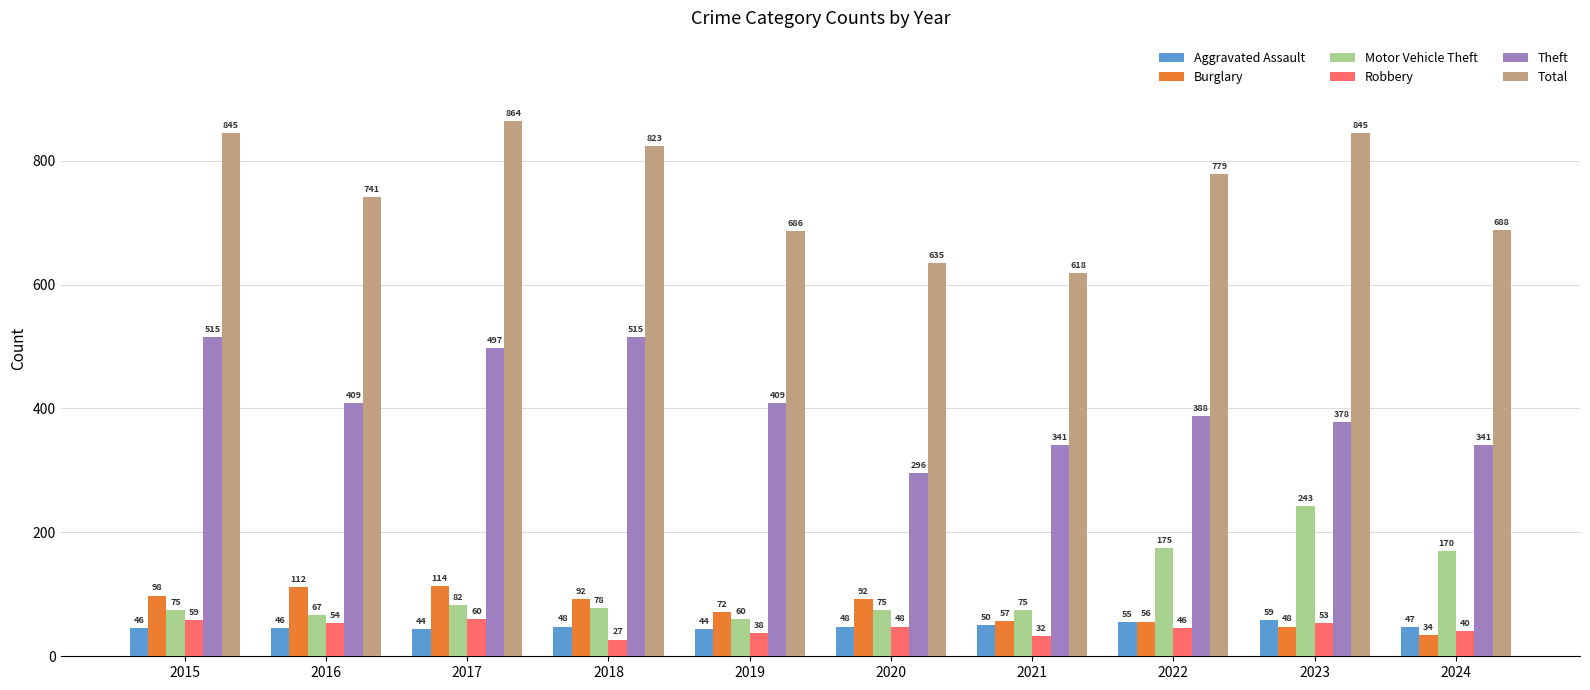

What are all the series names shown in the legend?

Aggravated Assault, Burglary, Motor Vehicle Theft, Robbery, Theft, Total